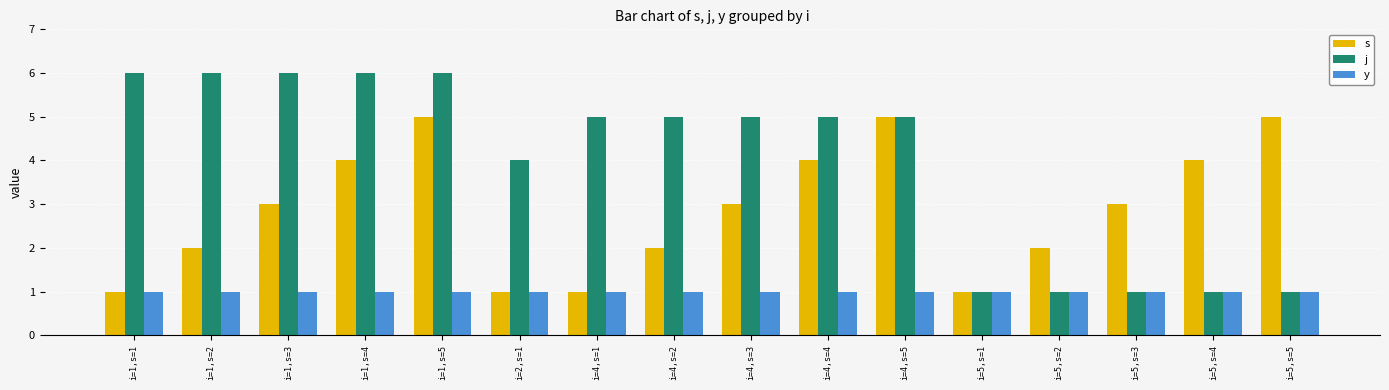

Is the value of s at i=1,s=2 greater than the value of y at i=4,s=1?

Yes